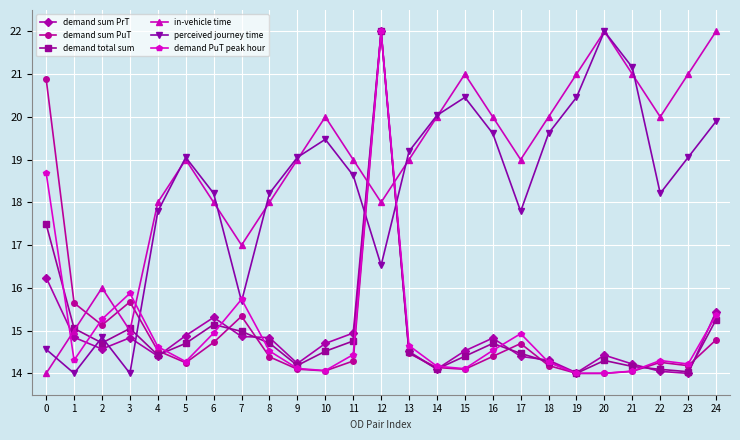

What is the value of the demand PuT peak hour point at the 11th from the left?

14.1